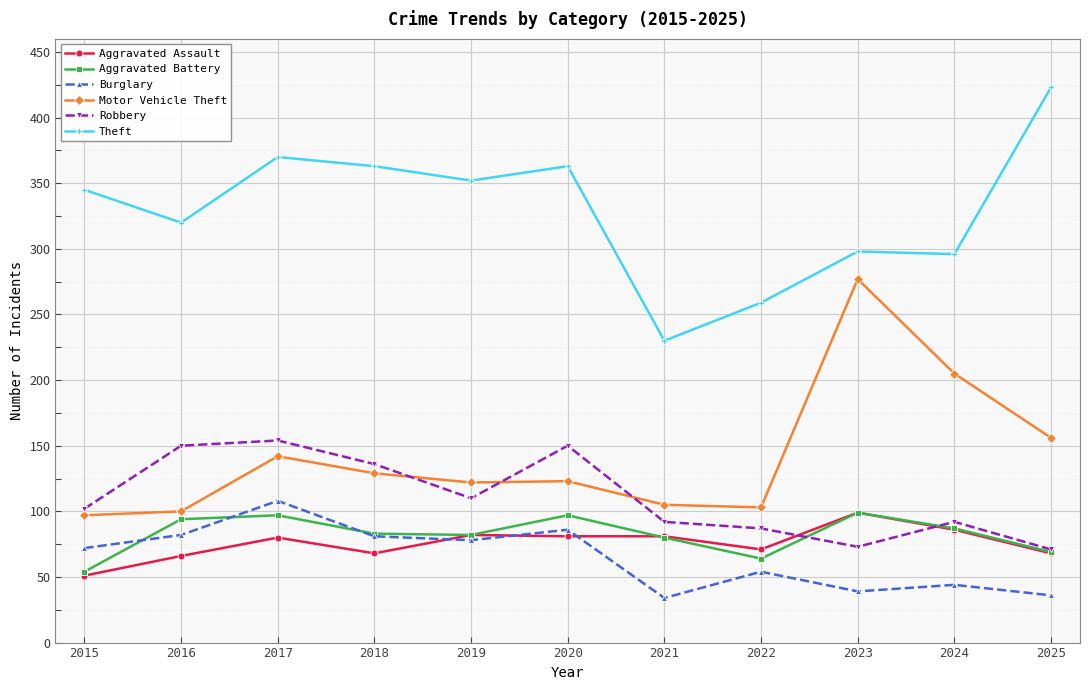

Which series has the widest spread of values?

Theft